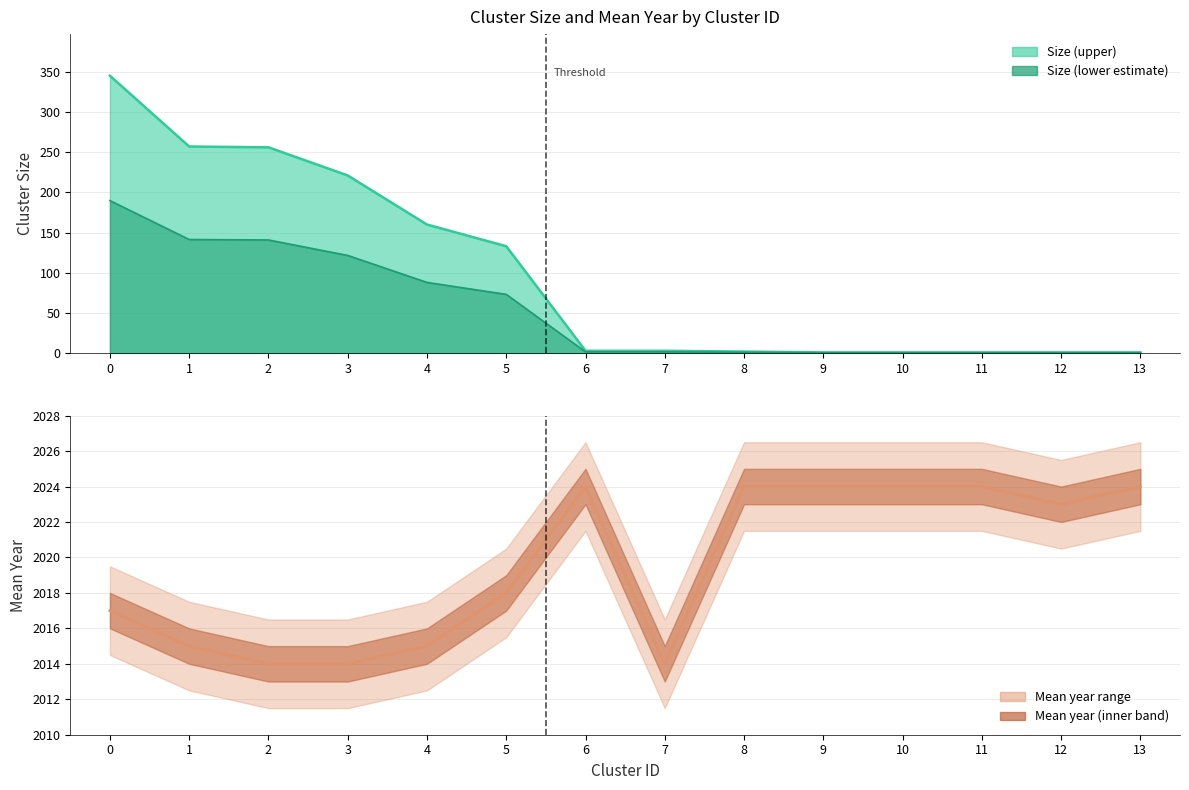

Does the chart display data point markers on the line(s)?

No